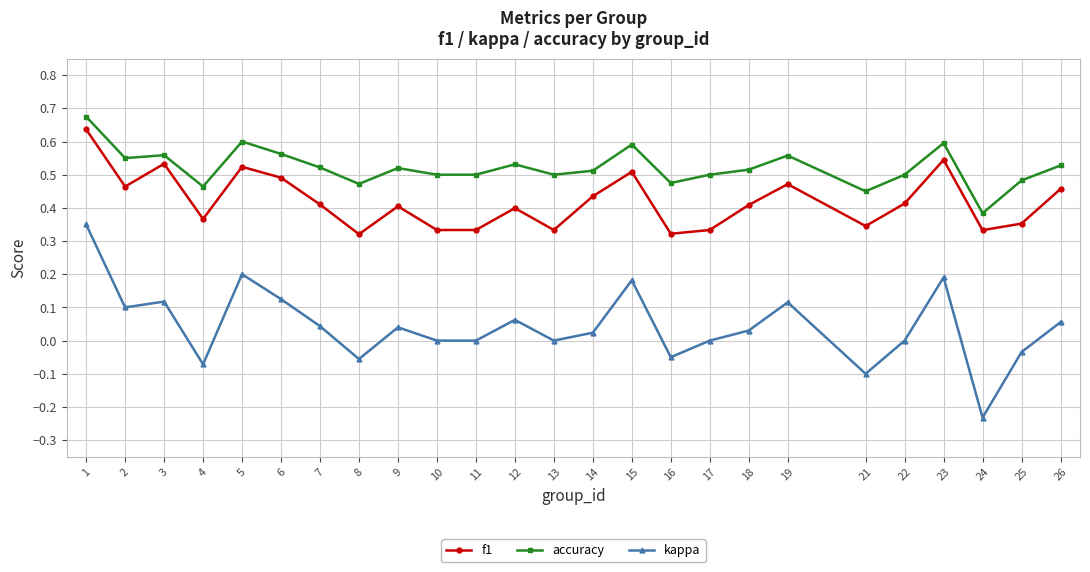

The value of f1 at 11 is 0.2. True or false?

False